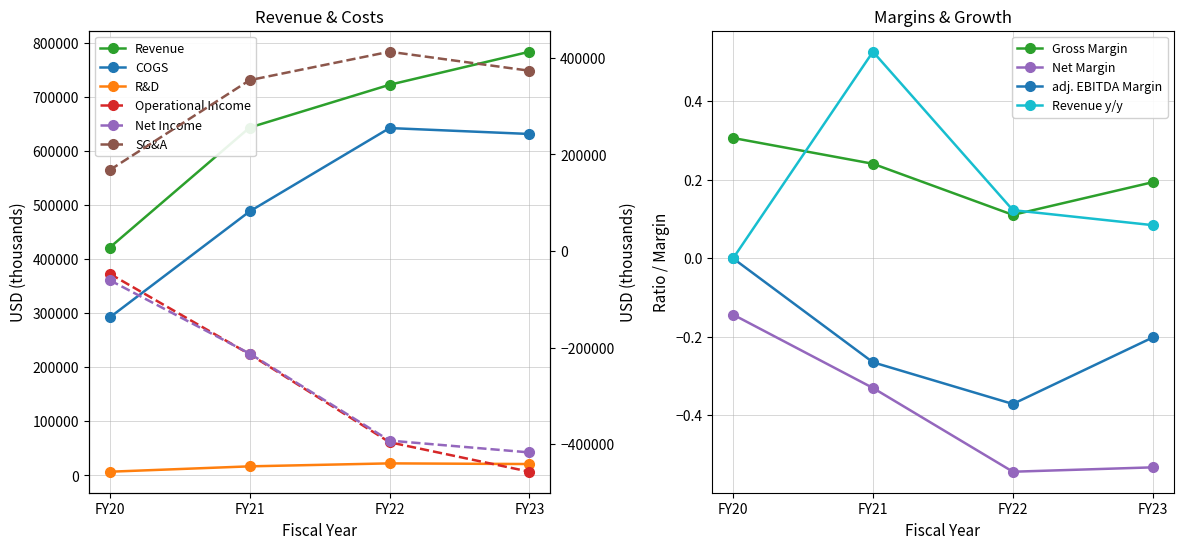

What is the value of the Operational Income point at the 4th from the left?

-457012